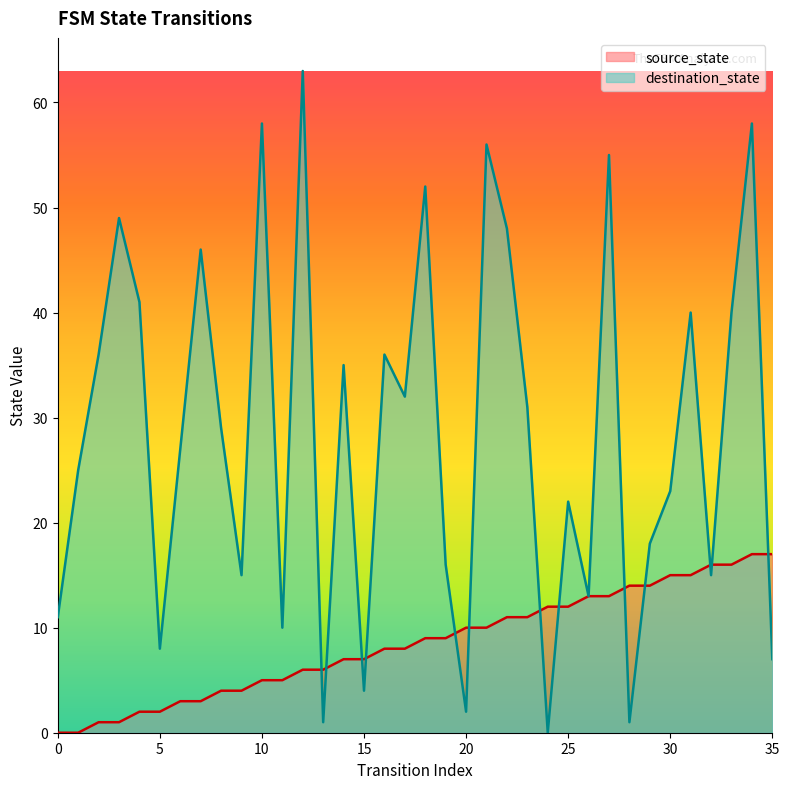

At which label does destination_state first exceed 29?

2